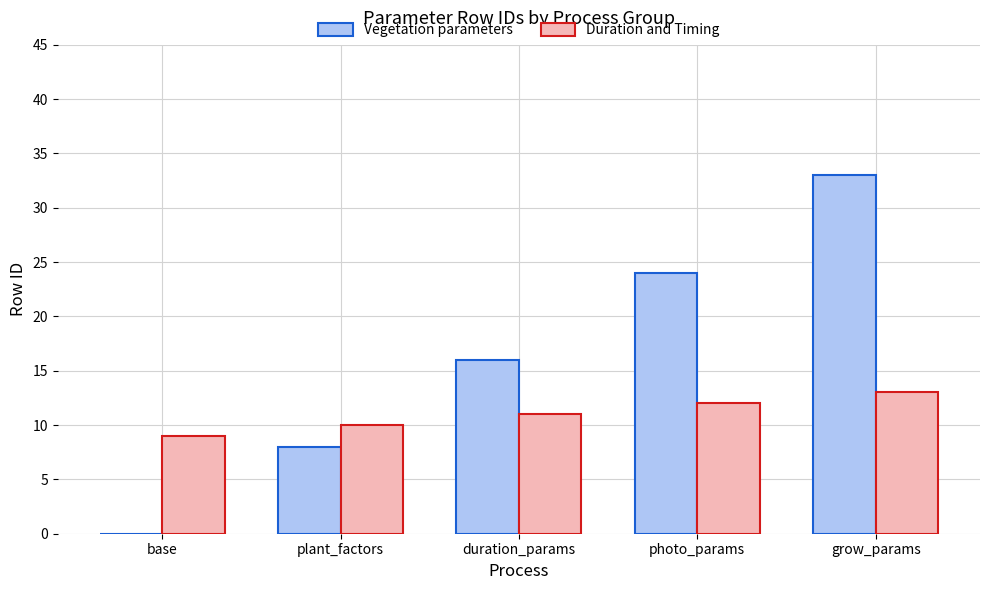

At which label is Vegetation parameters closest to 16?

duration_params